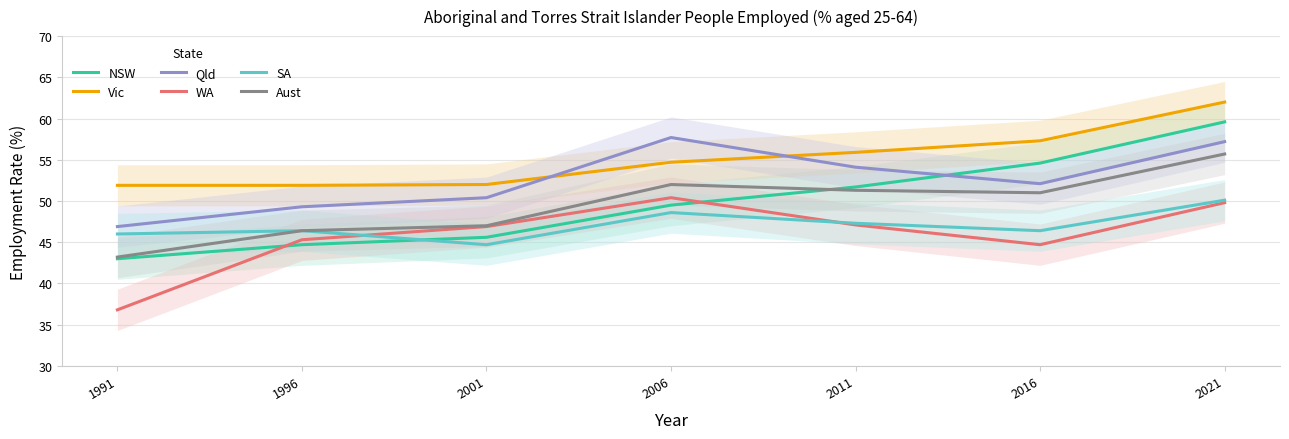

The Qld series shows 57.2 at 2021. True or false?

True